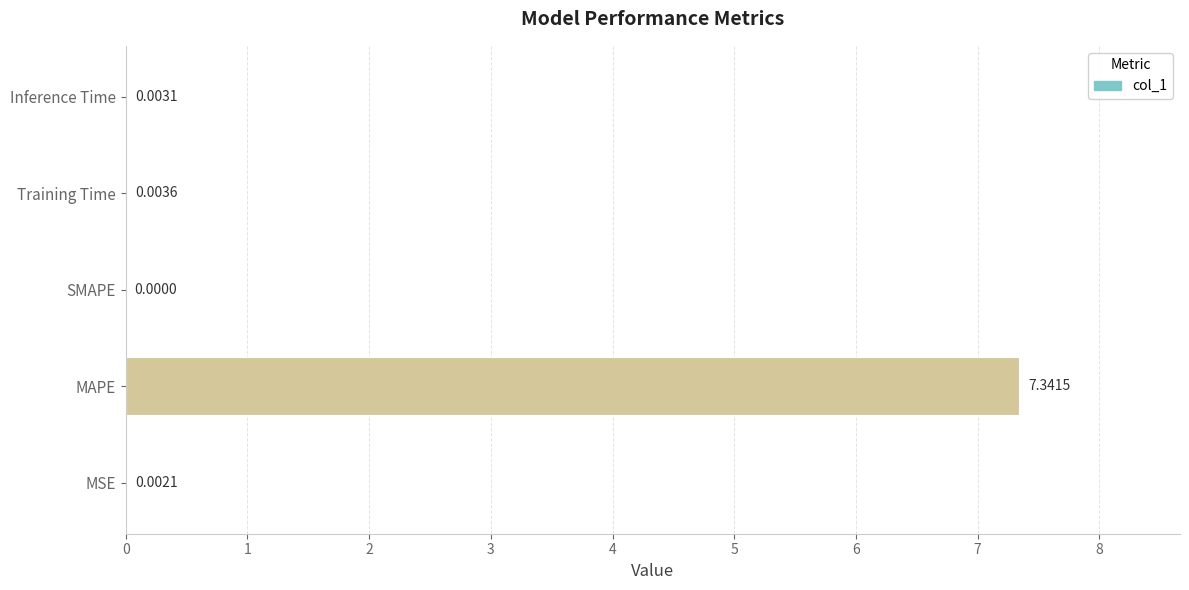

Are the bars horizontal?

Yes